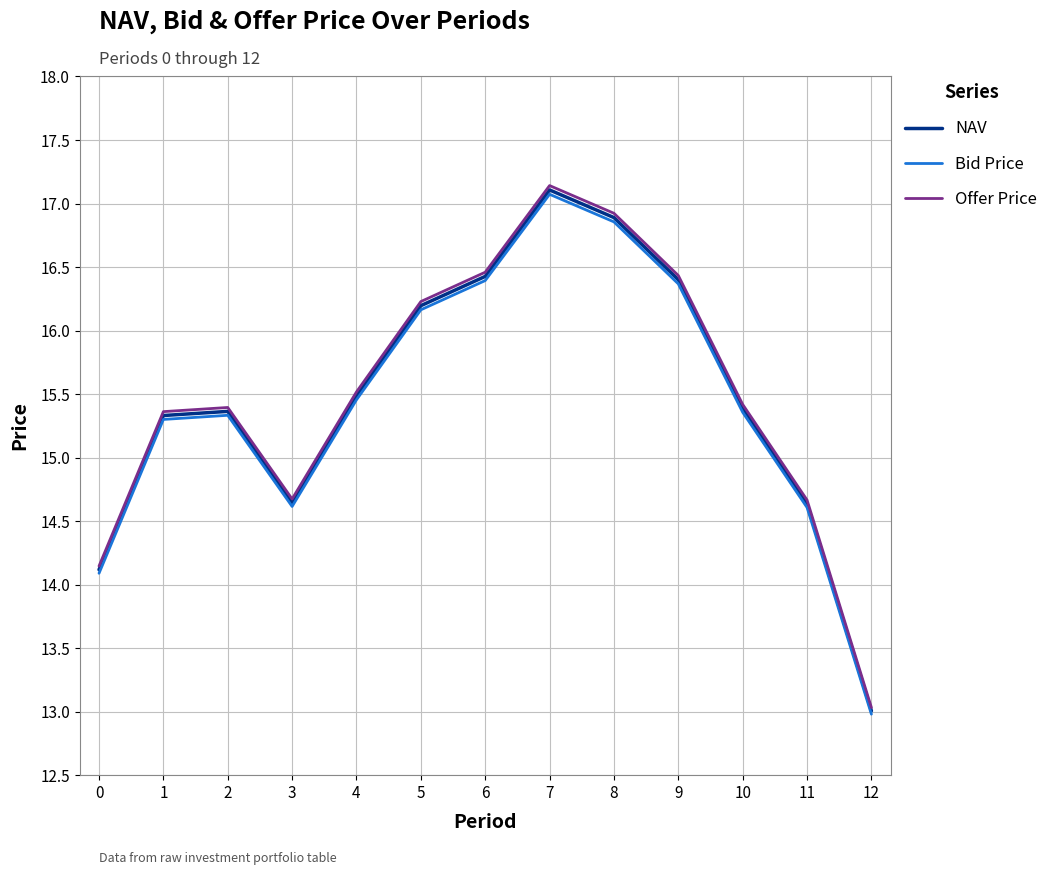

At which category does the chart reach its peak across all series?

7